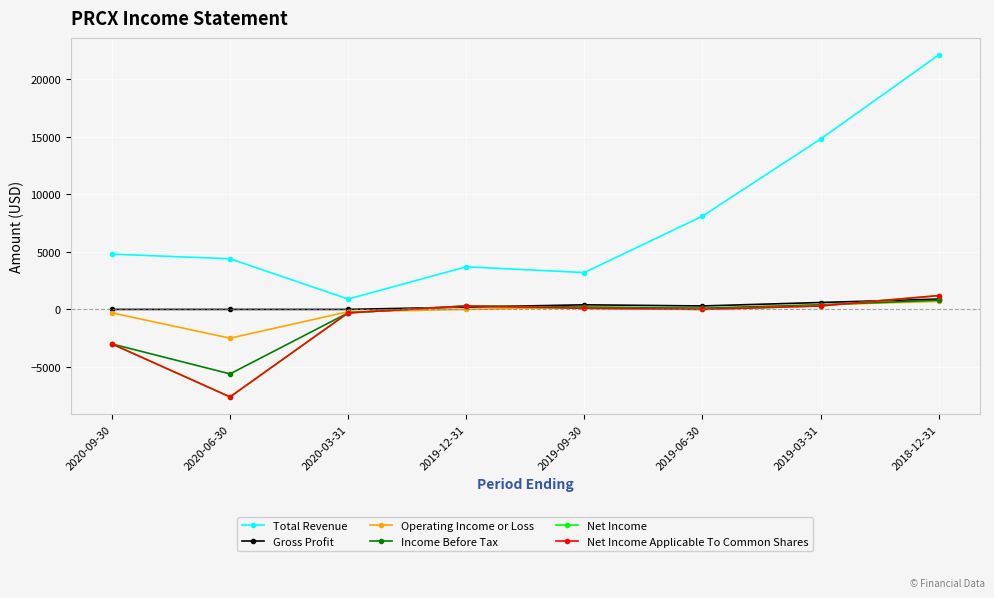

True or false: Net Income Applicable To Common Shares and Gross Profit cross at least once.

True